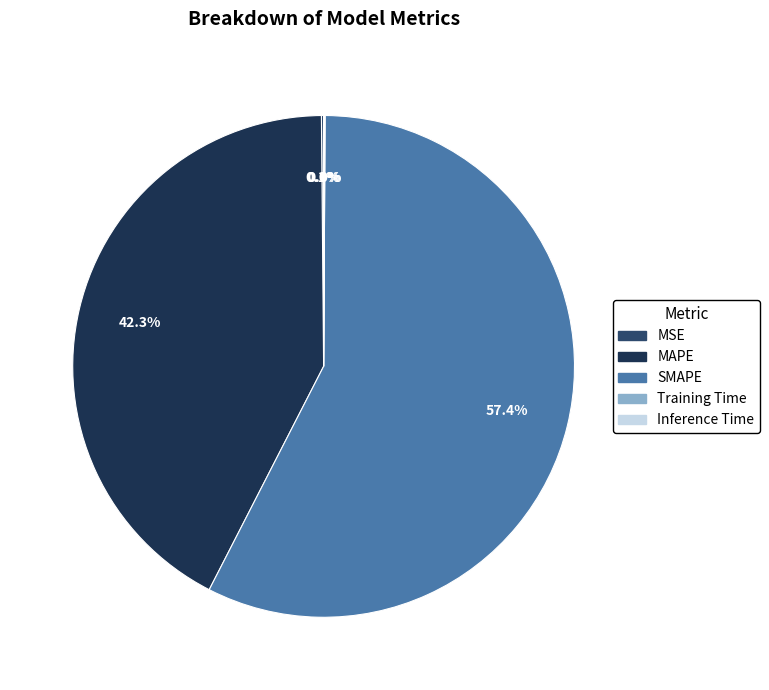

Does any single category account for the majority?

Yes